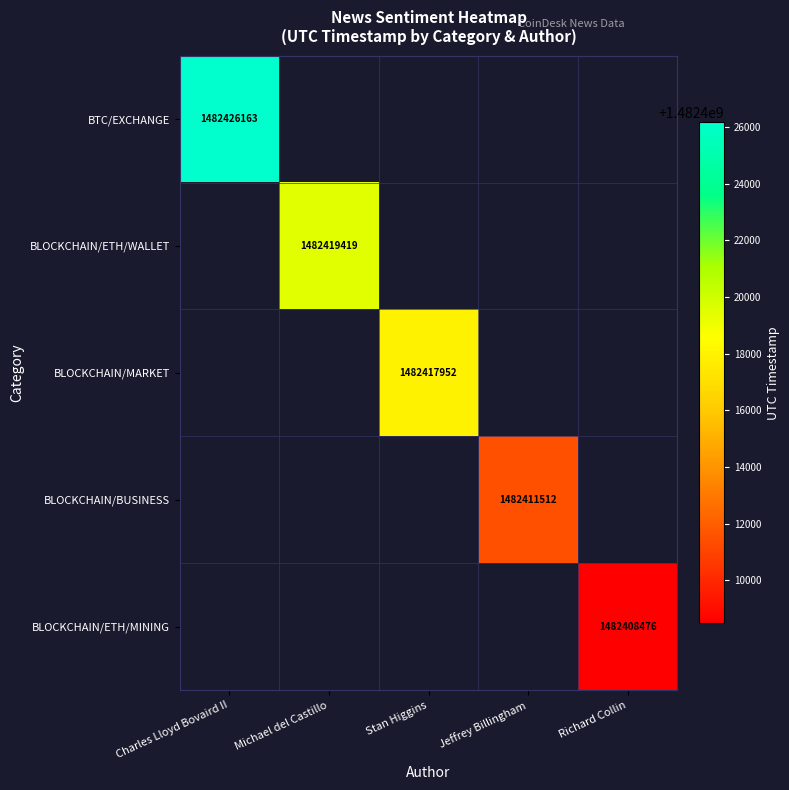

At how many categories does at least one series exceed 1482426071?

1